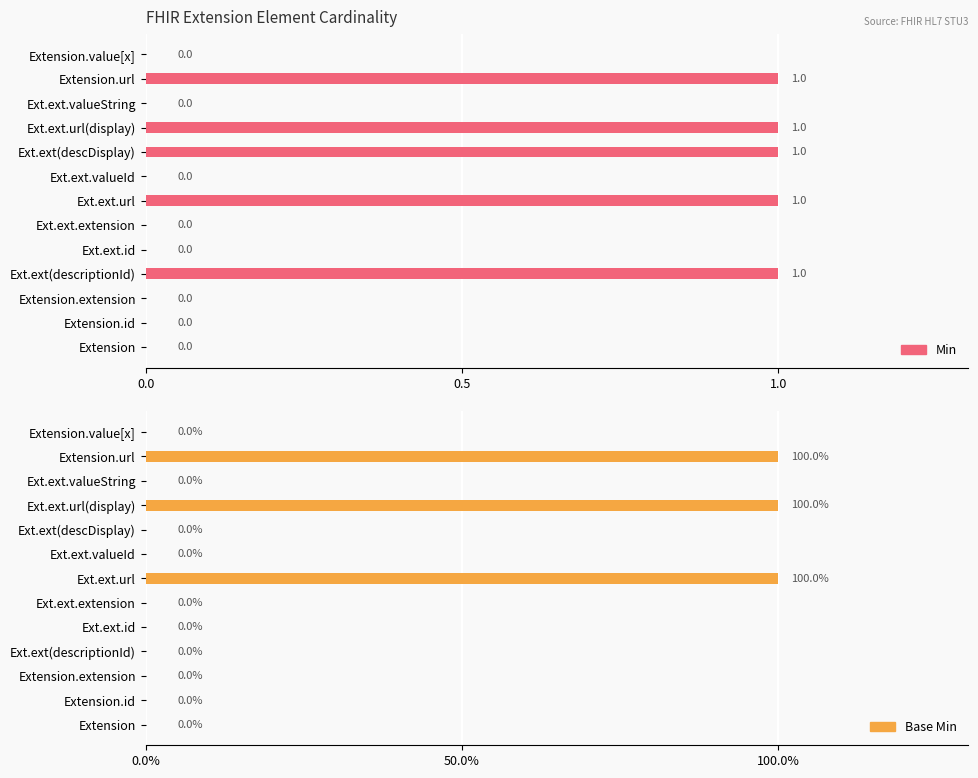

Which series changed the most between Ext.ext.url and Extension.value[x]?

Min